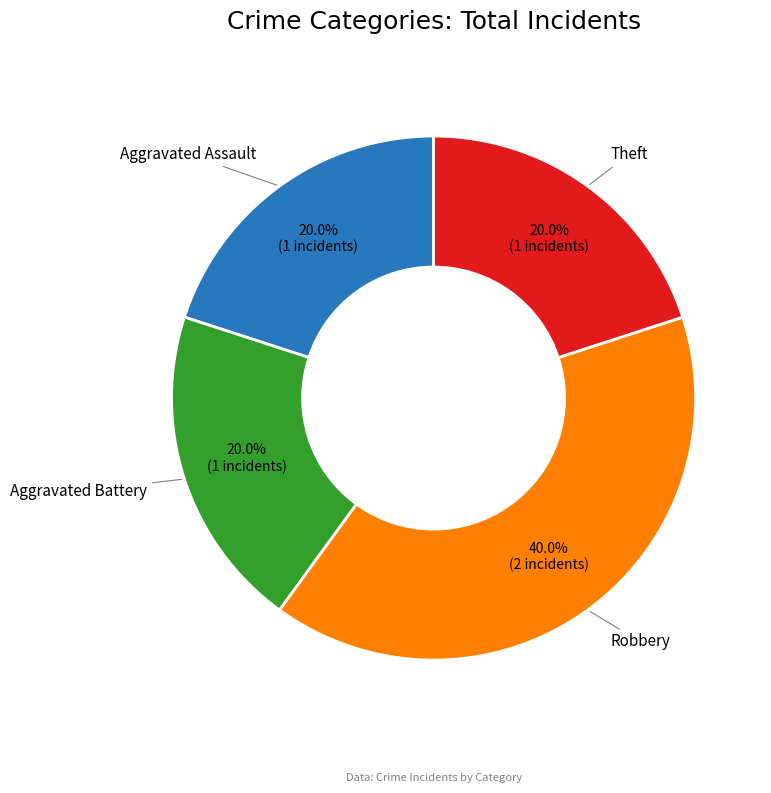

Is there a majority slice in this chart?

No